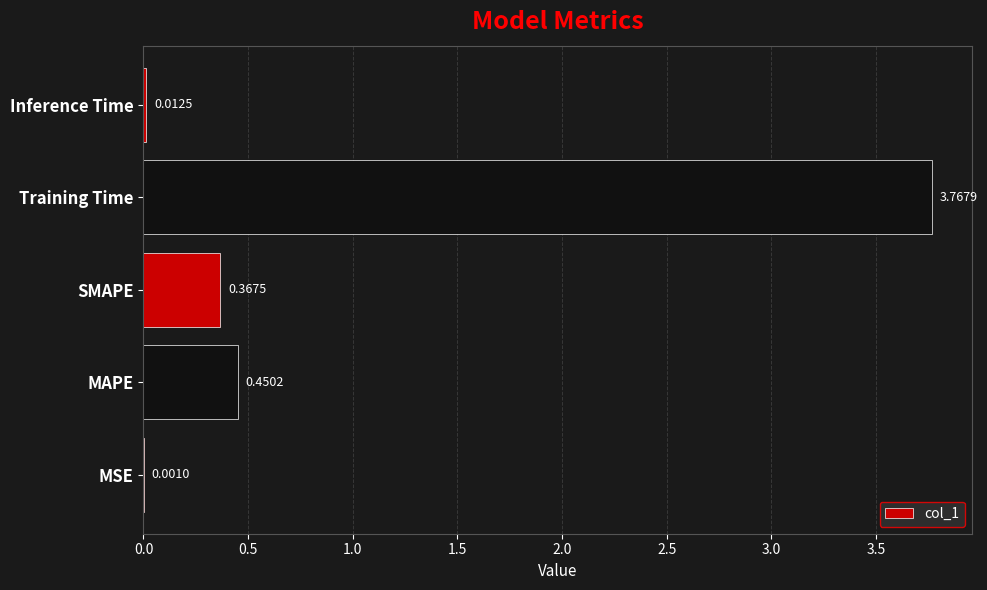

What is the average value?

0.9